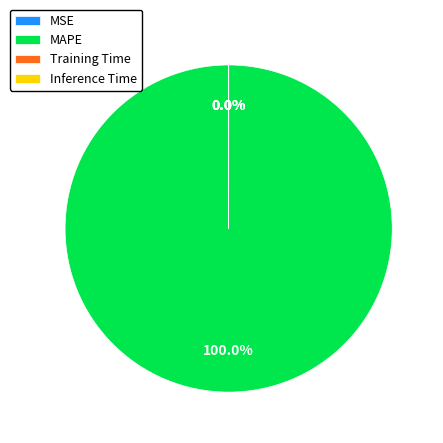

To the nearest percent, what is the average slice percentage?

25%